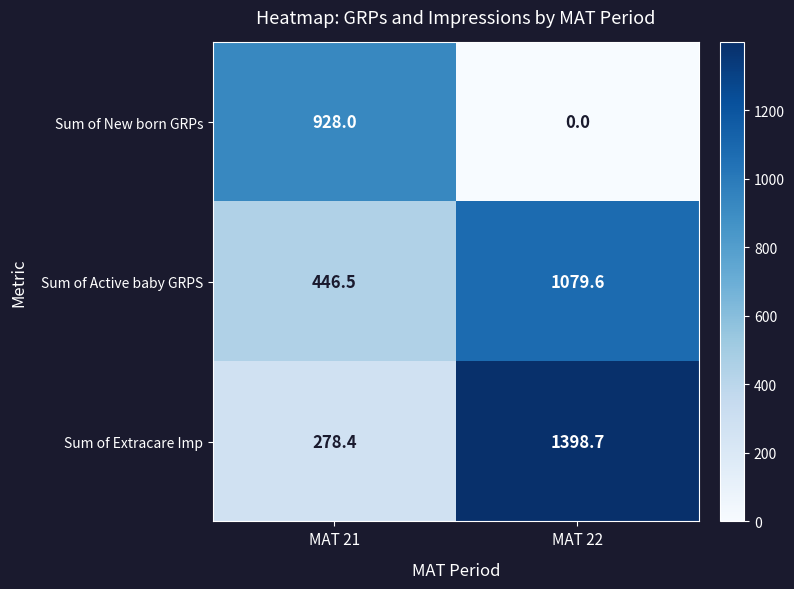

What is the approximate value of Sum of Active baby GRPS at MAT 22?

1079.6